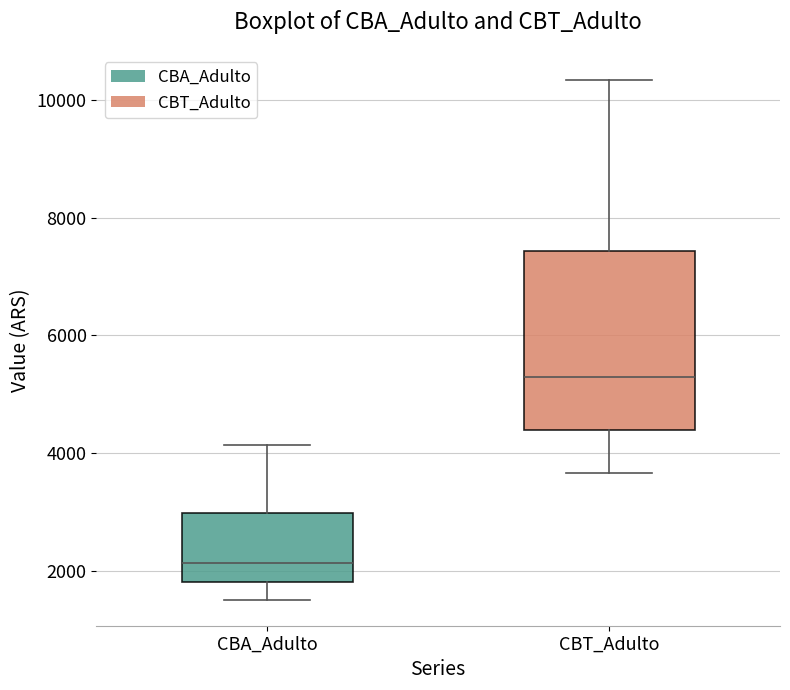

Which box is the tallest, from its lower edge to its upper edge?

CBT_Adulto